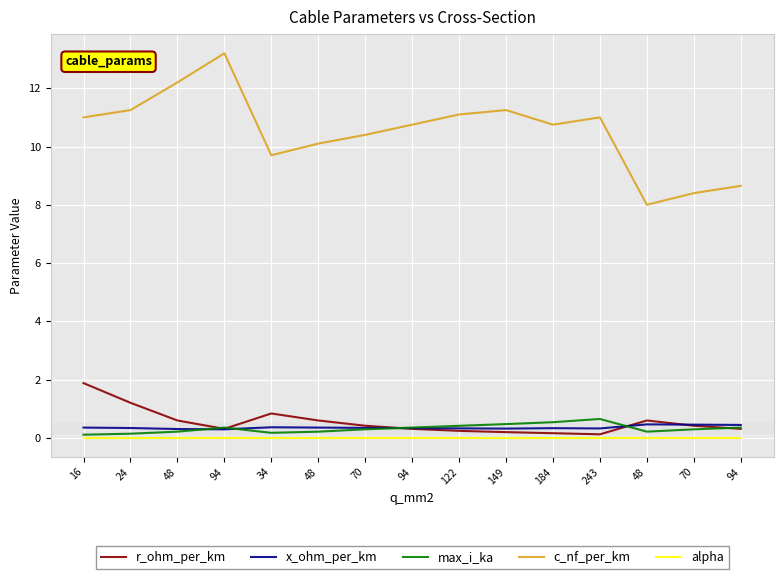

At which label does alpha reach its peak?

16